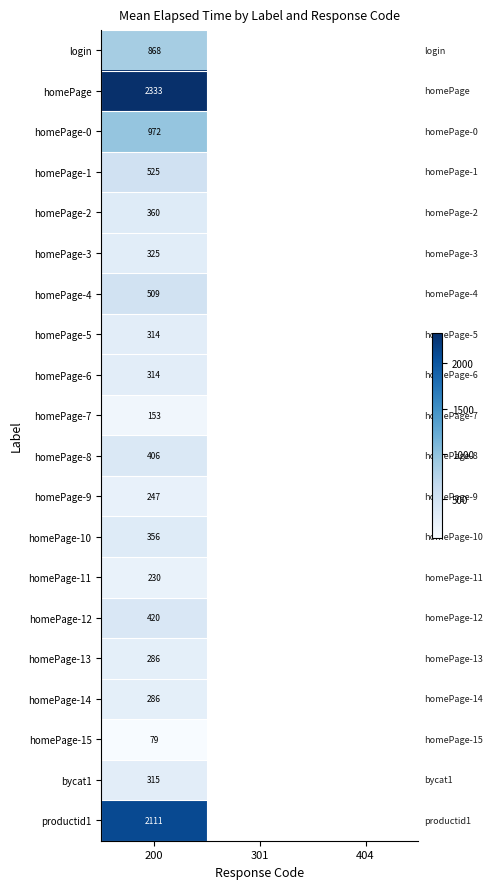

At how many categories does at least one series exceed 1333?

1